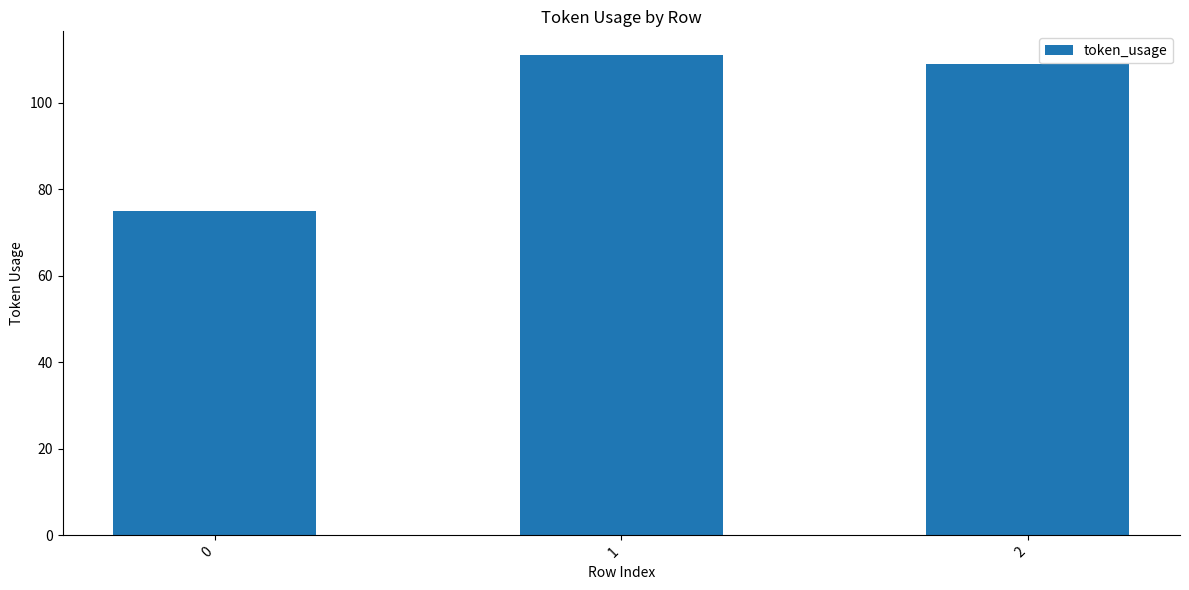

What is the value of the 1st bar from the left?

75